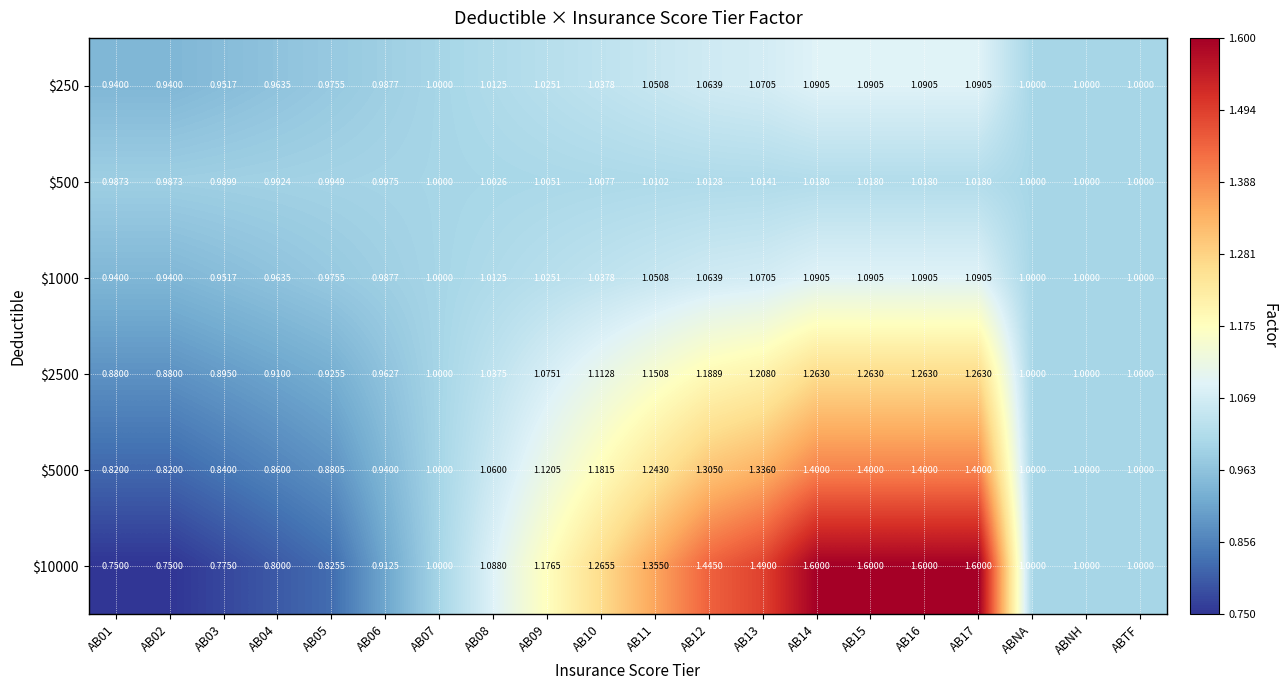

Which series has the largest total across all categories?

$10000